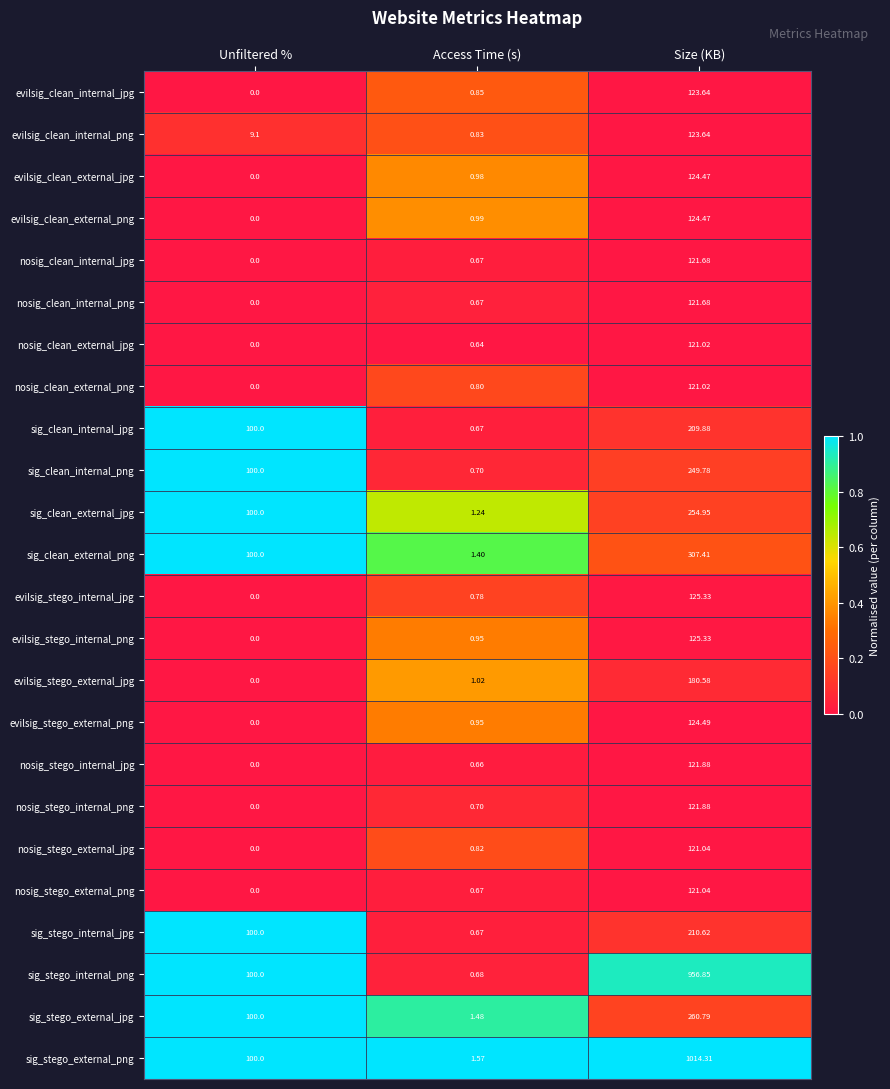

Which series has the largest total across all categories?

sig_stego_external_png